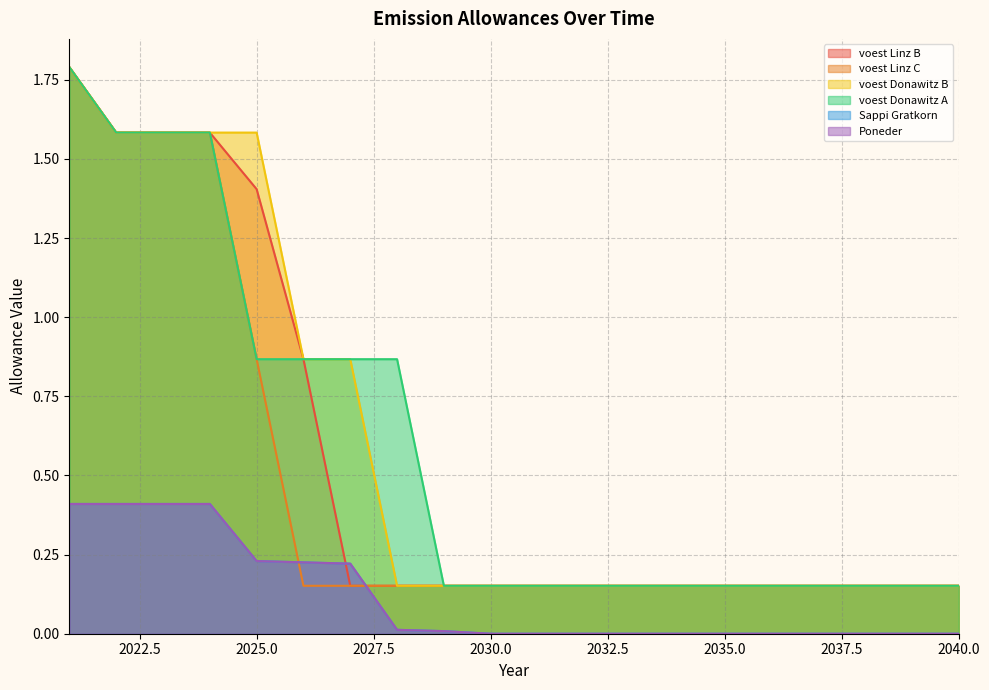

Reading left to right, extract all data points from this chart.

voest Linz B: 1.8	1.6	1.6	1.6	1.4	0.9	0.2	0.2	0.2	0.2	0.2	0.2	0.2	0.2	0.2	0.2	0.2	0.2	0.2	0.2
voest Linz C: 1.8	1.6	1.6	1.6	0.9	0.2	0.2	0.2	0.2	0.2	0.2	0.2	0.2	0.2	0.2	0.2	0.2	0.2	0.2	0.2
voest Donawitz B: 1.8	1.6	1.6	1.6	1.6	0.9	0.9	0.2	0.2	0.2	0.2	0.2	0.2	0.2	0.2	0.2	0.2	0.2	0.2	0.2
voest Donawitz A: 1.8	1.6	1.6	1.6	0.9	0.9	0.9	0.9	0.2	0.2	0.2	0.2	0.2	0.2	0.2	0.2	0.2	0.2	0.2	0.2
Sappi Gratkorn: 0.4	0.4	0.4	0.4	0.2	0.2	0.2	0.0	0.0	0.0	0.0	0.0	0.0	0.0	0.0	0.0	0.0	0.0	0.0	0.0
Poneder: 0.4	0.4	0.4	0.4	0.2	0.2	0.2	0.0	0.0	0.0	0.0	0.0	0.0	0.0	0.0	0.0	0.0	0.0	0.0	0.0